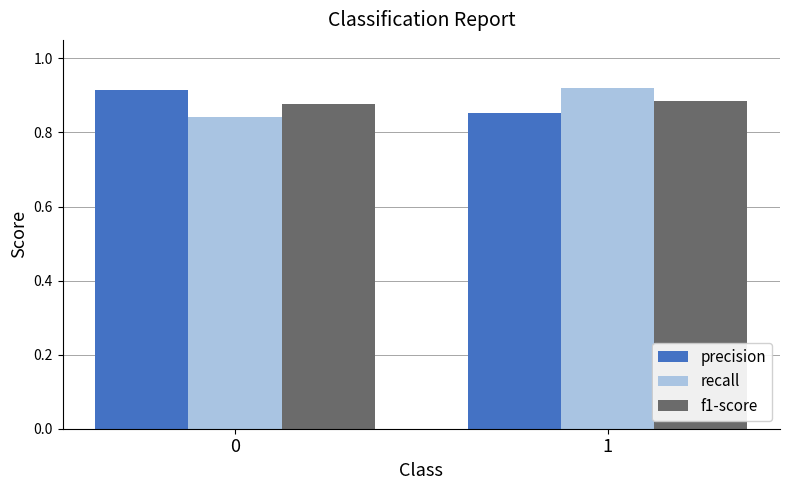

List the labels in order of precision value, smallest first.

1, 0